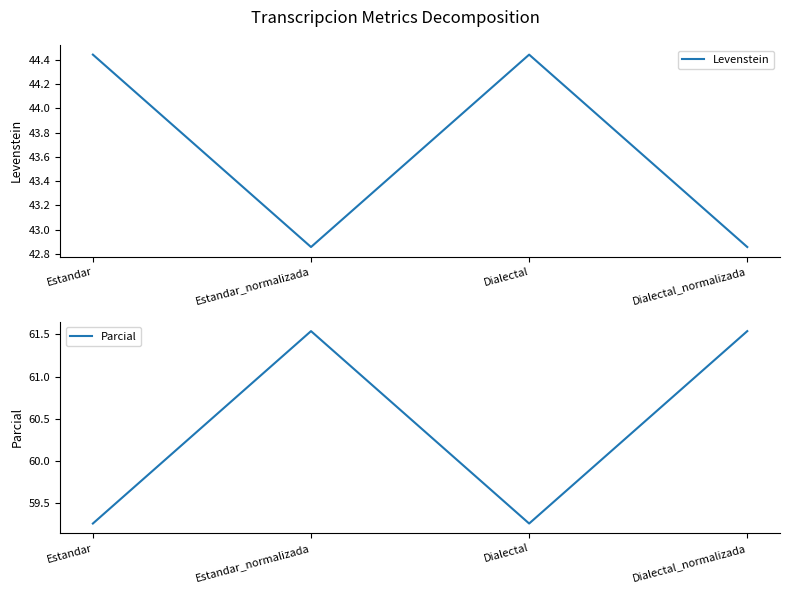

True or false: Parcial and Levenstein cross at least once.

False